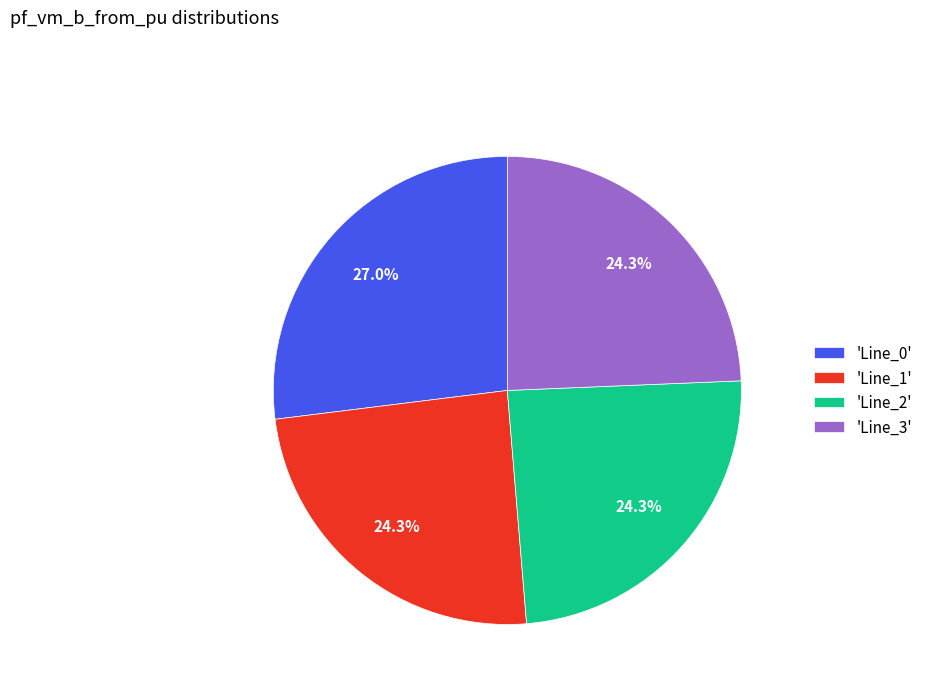

Which slice is the largest?

'Line_0'